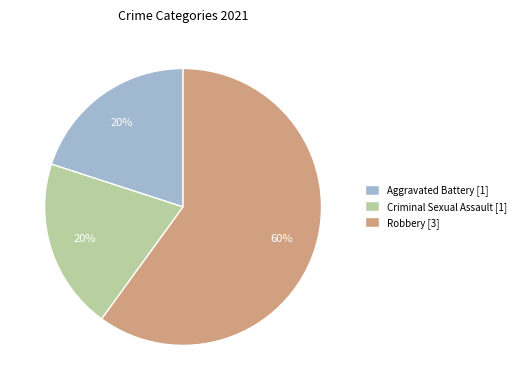

To the nearest percent, what portion does Robbery [3] represent?

60%